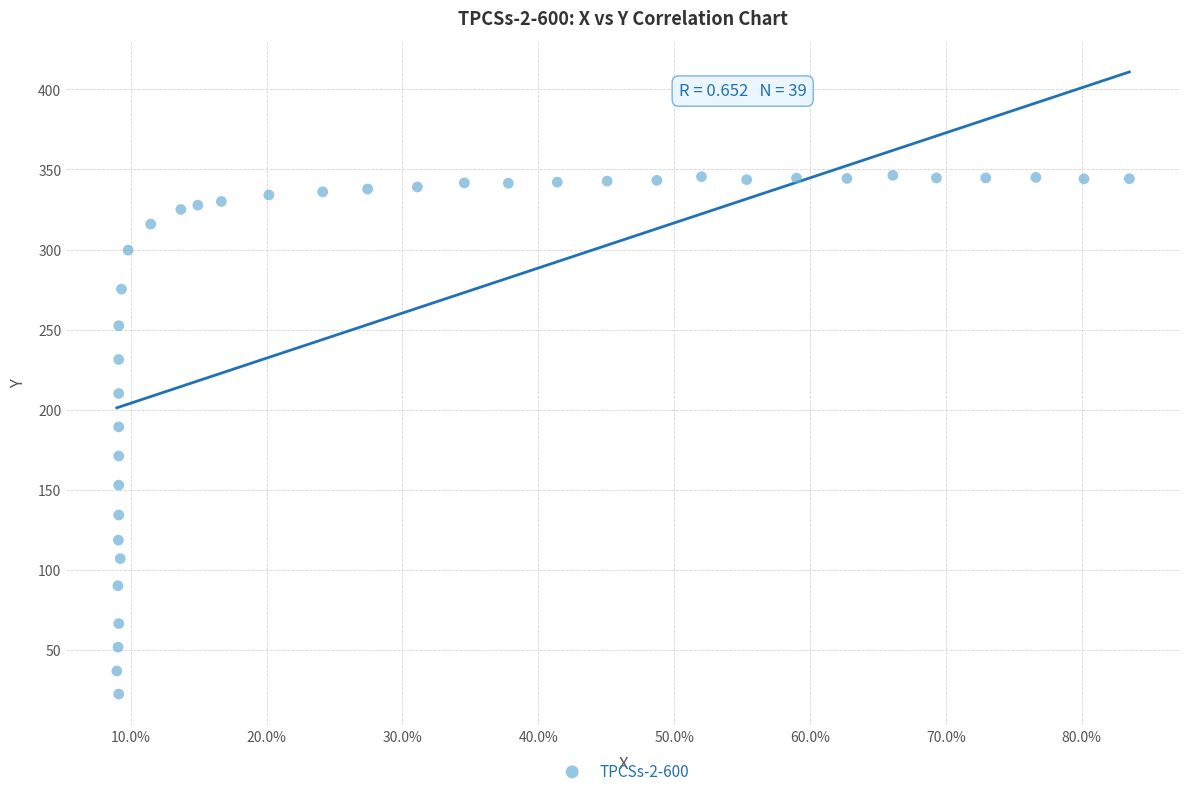

What is the range of Y values (max minus min)?

323.9